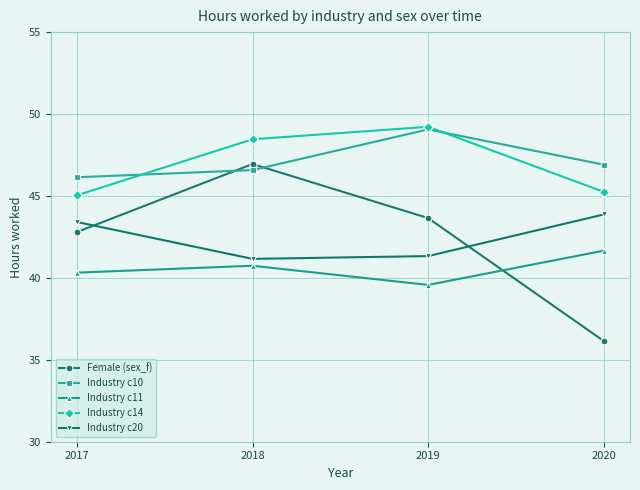

True or false: Industry c14 has more than 1 points higher than both neighbors.

False